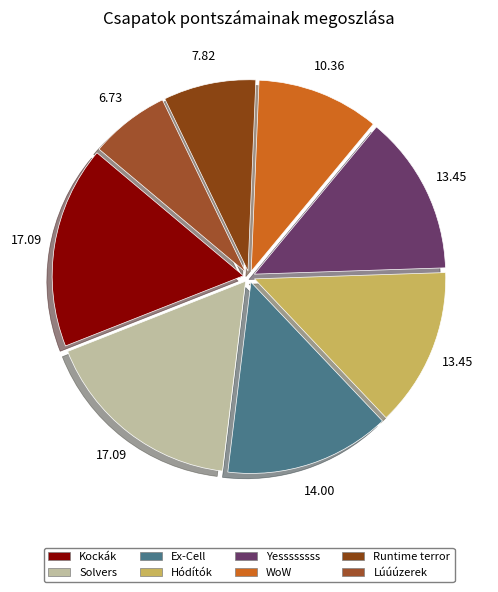

Which category has the smallest portion of the pie?

Lúúúzerek